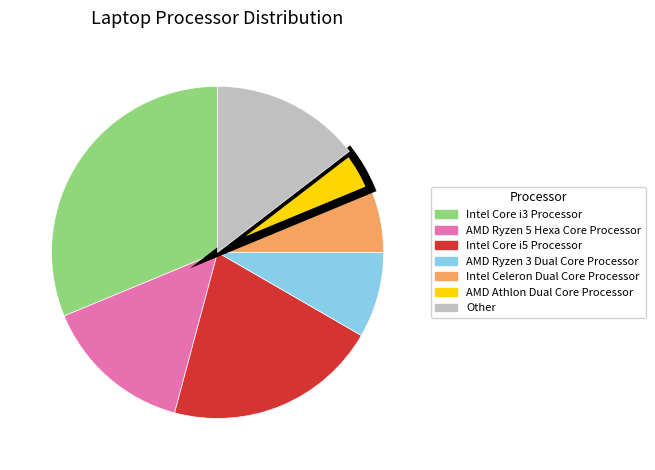

The Other slice represents 24% of the pie. True or false?

False